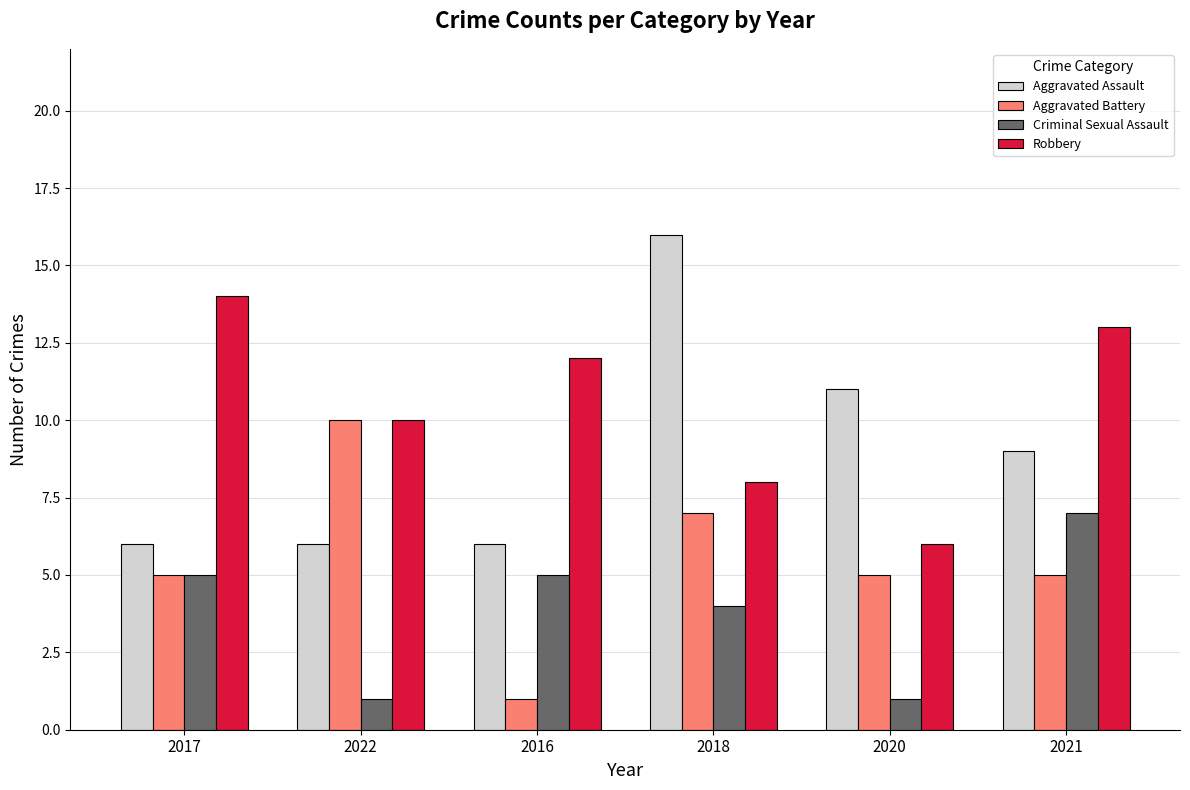

Read the Aggravated Battery value at 2017.

5